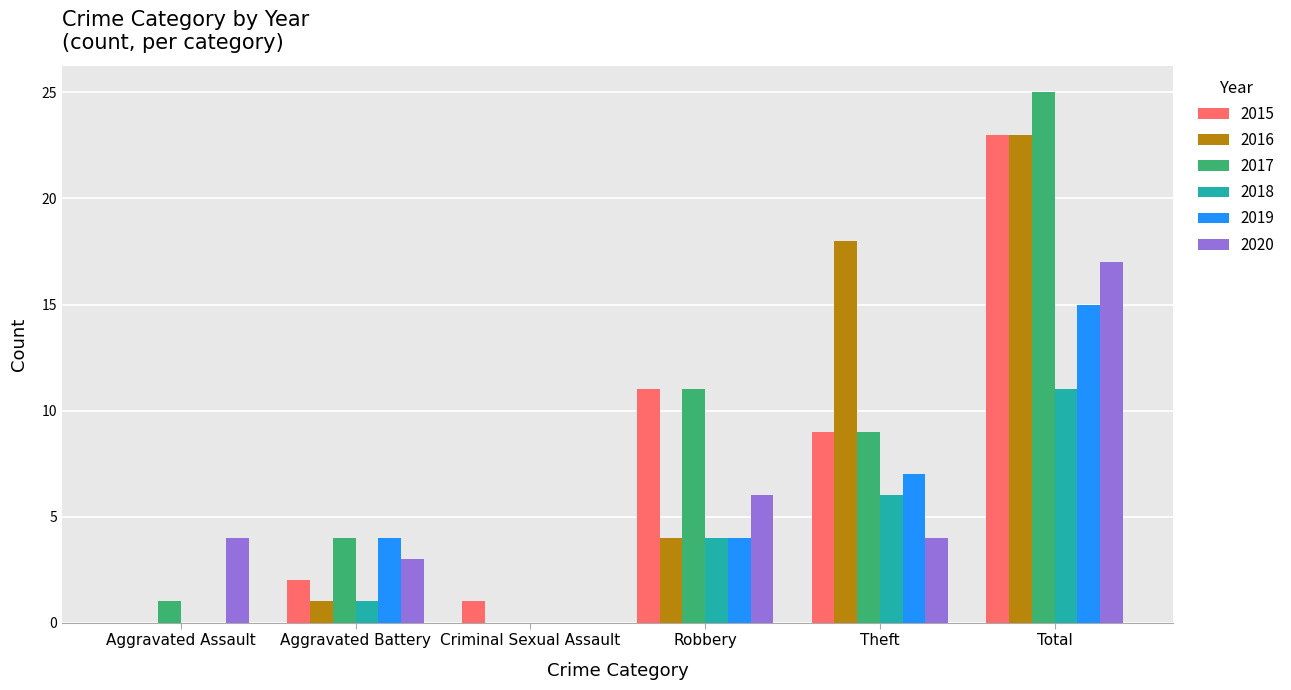

Is it true that 2019 equals 24 at Total?

False